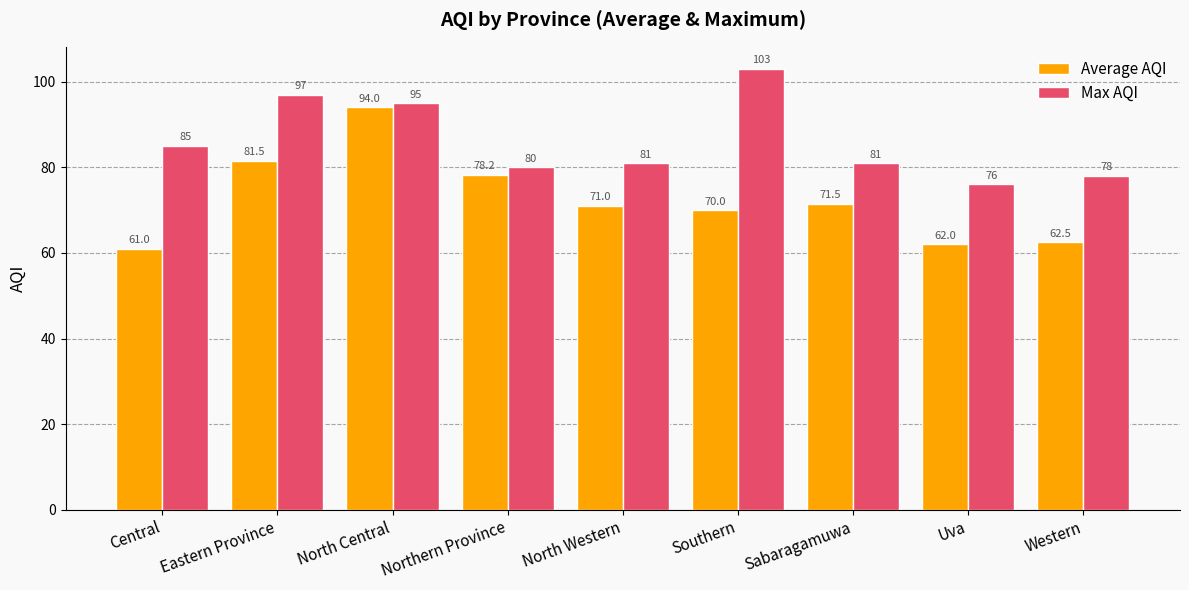

What is the sum of the Average AQI values at Western and Central?

123.5